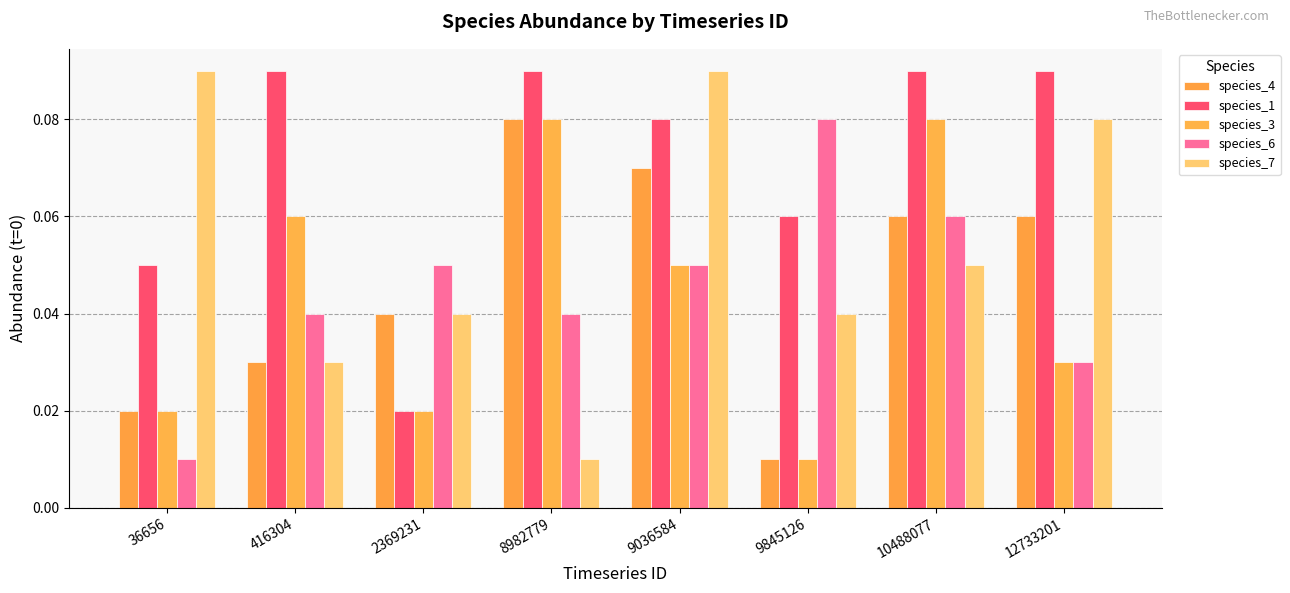

List the labels in order of species_4 value, largest first.

8982779, 9036584, 10488077, 12733201, 2369231, 416304, 36656, 9845126